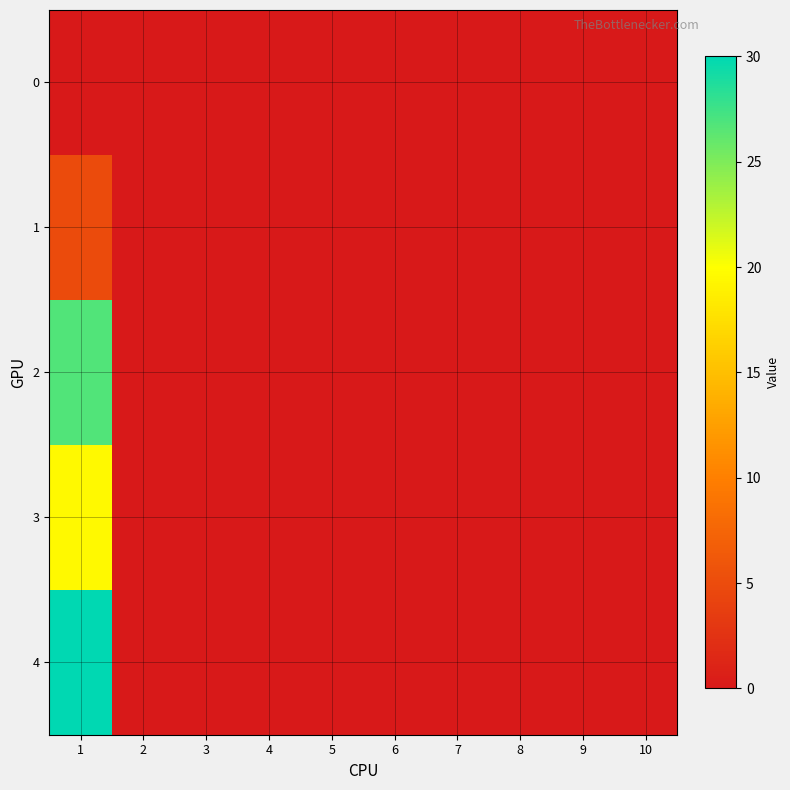

Reading left to right, transcribe all the data shown in this chart.

0: 1=0.0	2=0.0	3=0.0	4=0.0	5=0.0	6=0.0	7=0.0	8=0.0	9=0.0	10=0.0
1: 1=5.0	2=0.0	3=0.0	4=0.0	5=0.0	6=0.0	7=0.0	8=0.0	9=0.0	10=0.0
2: 1=26.8	2=0.0	3=0.0	4=0.0	5=0.0	6=0.0	7=0.0	8=0.0	9=0.0	10=0.0
3: 1=19.5	2=0.0	3=0.0	4=0.0	5=0.0	6=0.0	7=0.0	8=0.0	9=0.0	10=0.0
4: 1=30.0	2=0.0	3=0.0	4=0.0	5=0.0	6=0.0	7=0.0	8=0.0	9=0.0	10=0.0